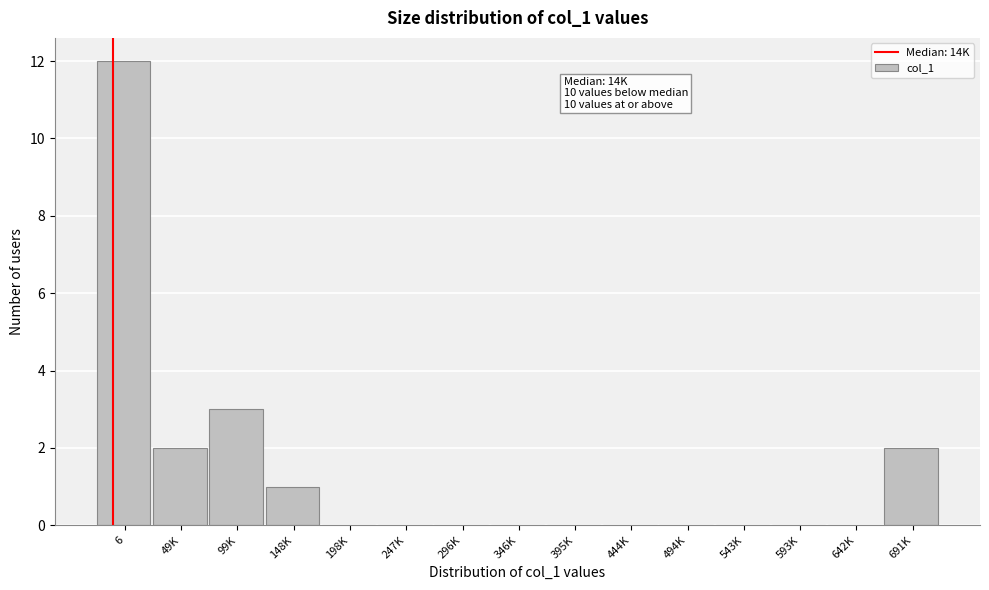

Reading right to left, list all the values displayed in this chart.

691K=2	642K=0	593K=0	543K=0	494K=0	444K=0	395K=0	346K=0	296K=0	247K=0	198K=0	148K=1	99K=3	49K=2	6=12